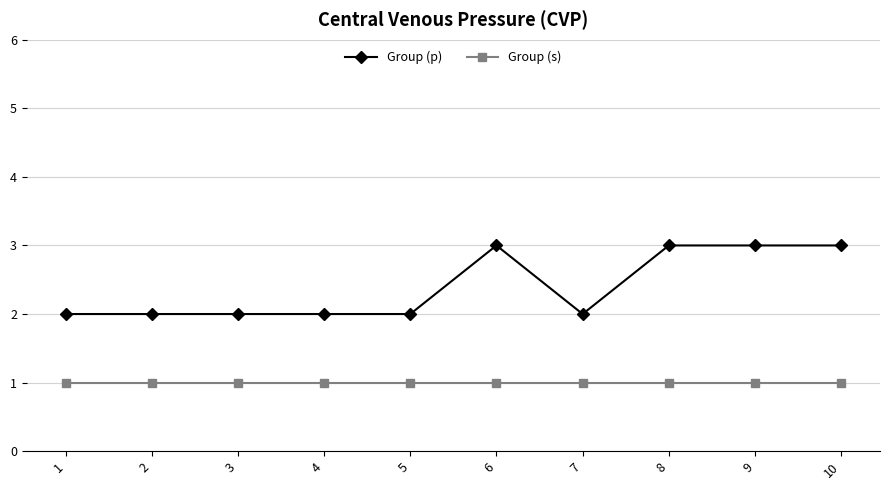

List the series in order of their peak value, lowest first.

Group (s), Group (p)